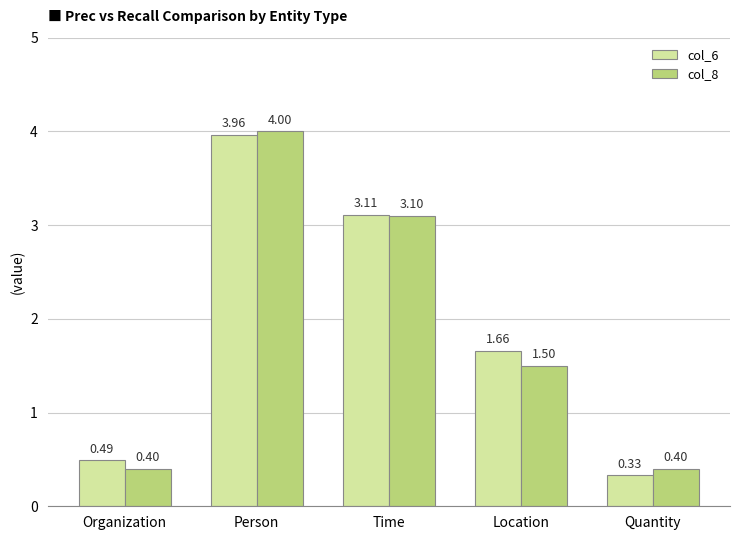

At which category does the chart reach its minimum across all series?

Quantity